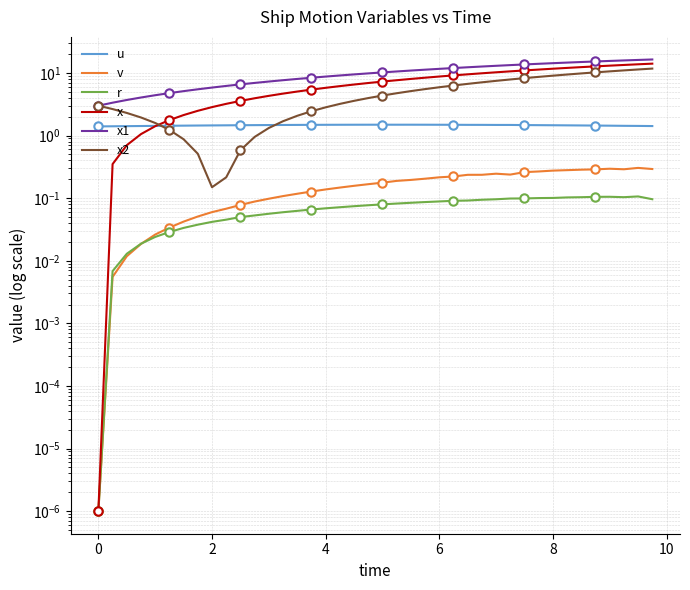

What is the average value of the x2 series?

5.0